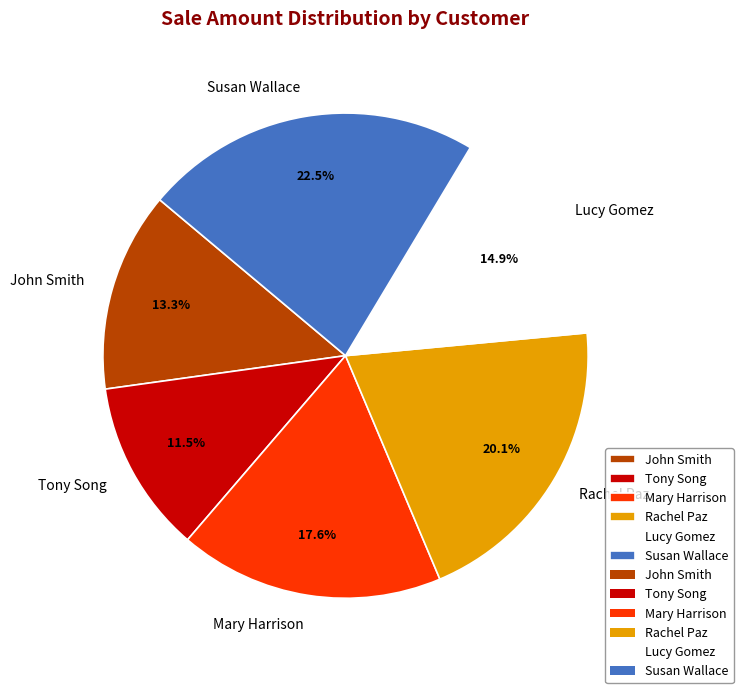

How many slices are in this pie chart?

6